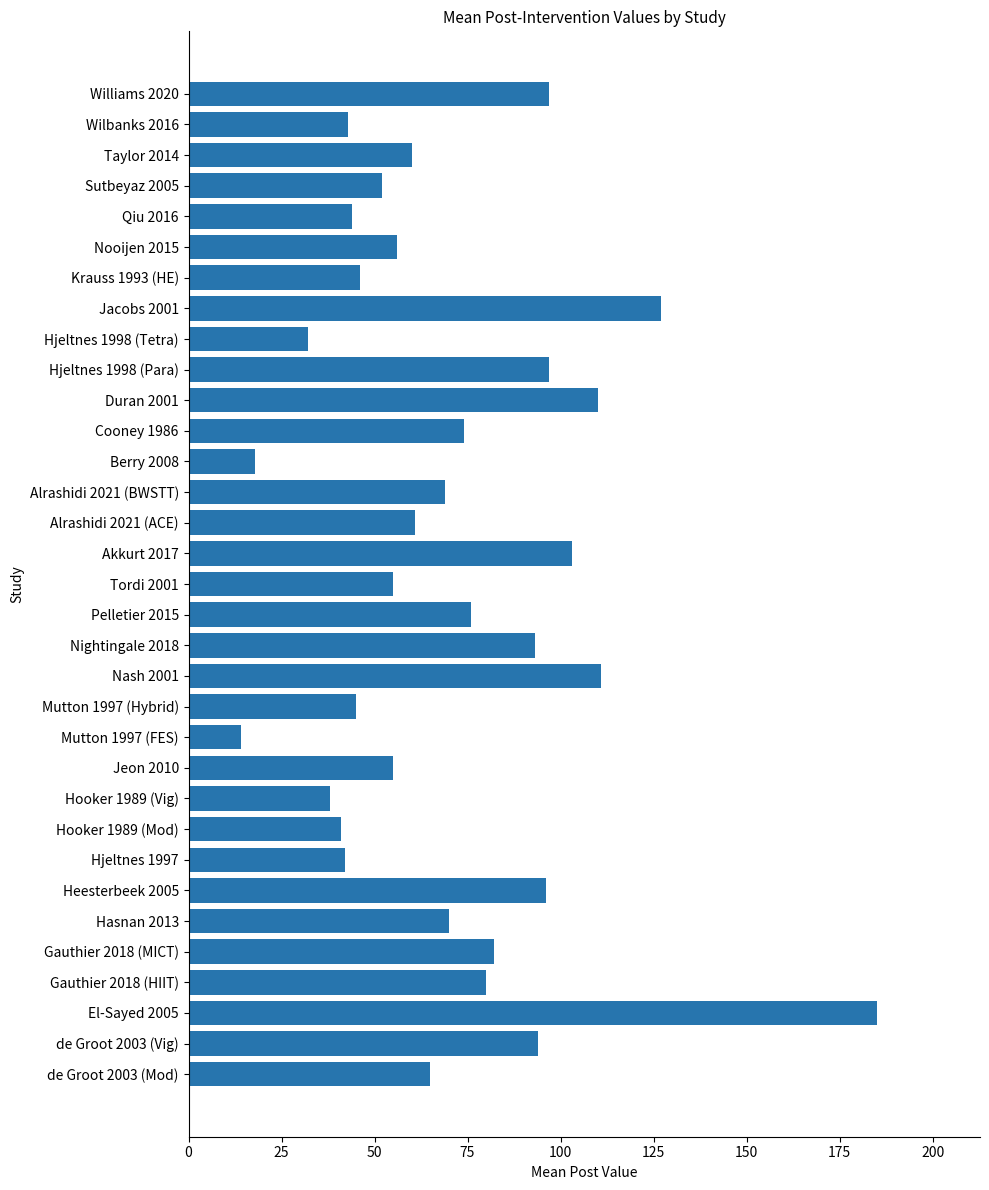

Is it true that the value at Pelletier 2015 is 76?

True